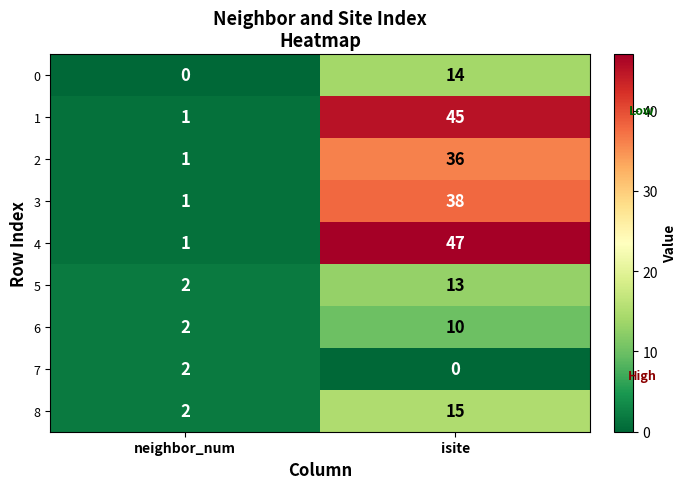

Reading left to right, what are all the values shown in this chart?

0: 0	14
1: 1	45
2: 1	36
3: 1	38
4: 1	47
5: 2	13
6: 2	10
7: 2	0
8: 2	15